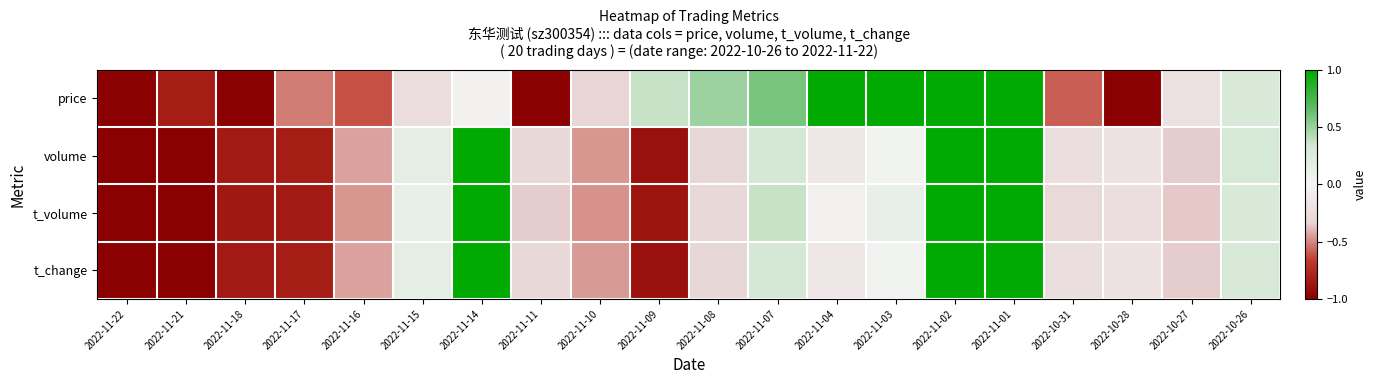

Which category has the highest value across all series?

2022-11-04